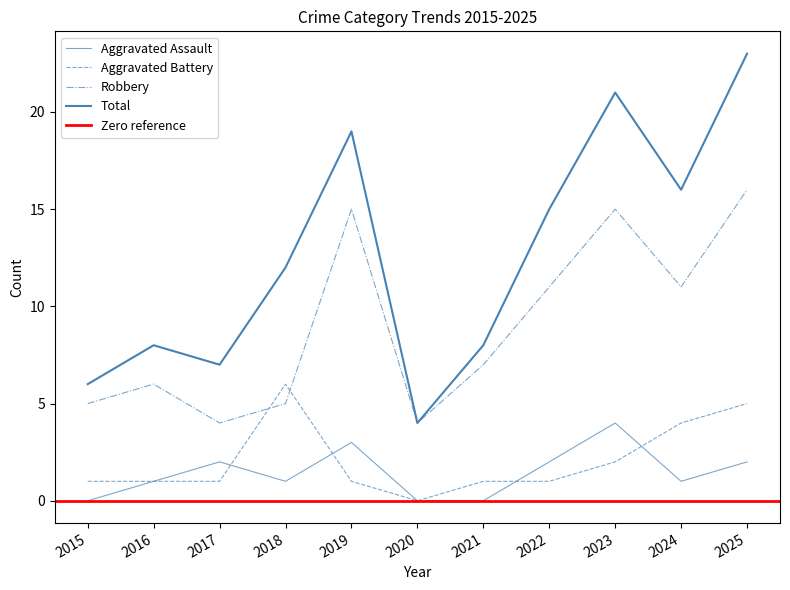

Is this an area chart (filled region under the line)?

No